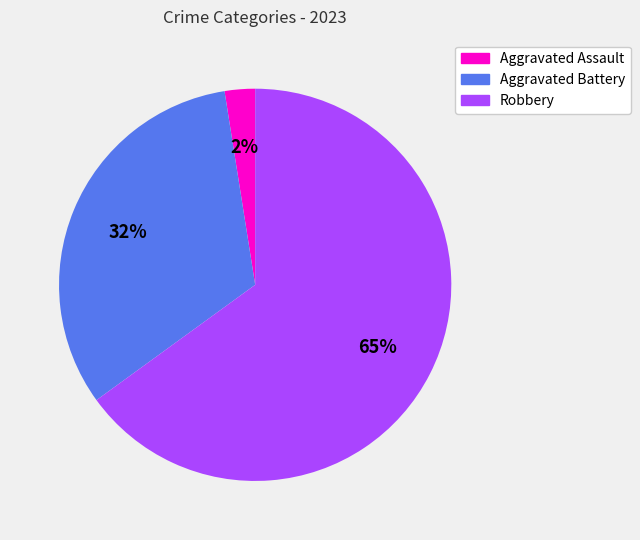

Combined, do Robbery and Aggravated Battery account for over 50%?

Yes